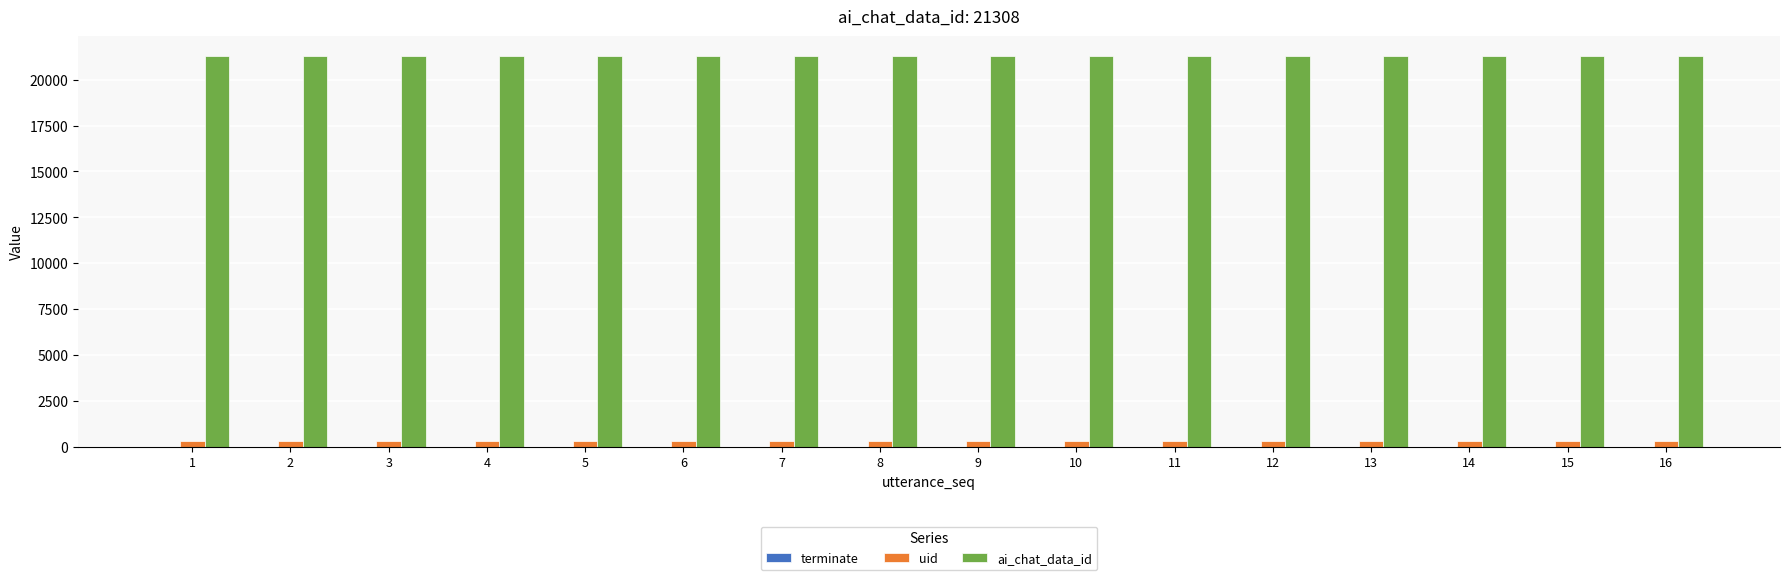

The value of ai_chat_data_id at 9 is 21308. True or false?

True